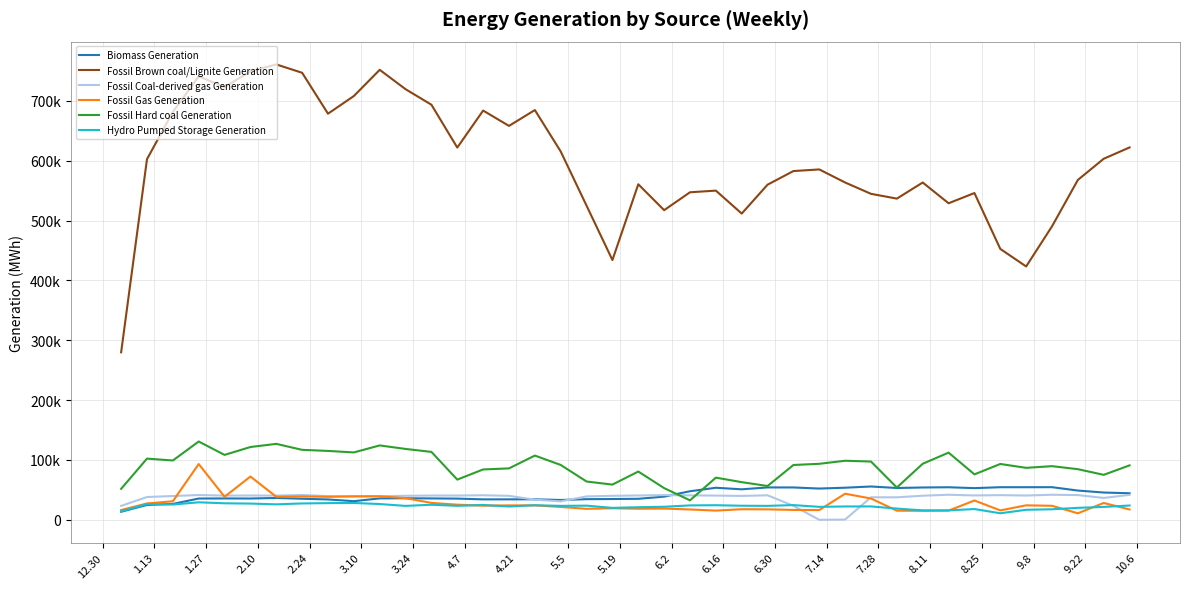

Reading left to right, what are all the values shown in this chart?

Biomass Generation: 13492	24777	26574	35557	35704	35582	36513	35188	34020	31120	35822	35981	35722	35436	34168	34195	34254	33138	34492	34741	35113	38706	47743	53554	50971	54098	54056	52216	53639	55667	53157	54017	54388	52938	54451	54464	54516	48884	45579	44362
Fossil Brown coal/Lignite Generation: 279877	602496	681394	740847	723000	749203	760823	746805	678490	708006	751767	719392	693467	621864	683711	658102	684555	615339	524787	433989	560568	517312	547198	549964	511626	559885	582655	585355	563526	544592	536613	563518	528832	545922	452572	423277	490291	567802	603206	622110
Fossil Coal-derived gas Generation: 23324	38056	39757	41394	40489	40620	40488	41414	39563	39326	39381	40112	40541	40550	41014	40079	33623	30878	39083	40122	40634	41301	40857	40467	39941	40942	23404	0	423	37635	37585	40259	41885	40711	41240	40574	41898	41319	36539	41684
Fossil Gas Generation: 16337	27301	31006	93194	38448	72325	38517	38985	38430	39190	39297	36191	28267	25265	23646	24092	24100	21497	18352	19281	18494	18783	17276	15393	17655	17506	16501	16311	43592	35583	15235	15090	15335	32278	15721	24194	23418	10856	28146	17277
Fossil Hard coal Generation: 51763	102235	99103	130817	108438	121627	126885	116899	115081	112583	124280	118418	113441	67176	84146	85914	107324	91661	63978	58834	80675	52948	32546	70446	62921	56483	91597	93580	98678	97351	53937	93628	112228	75946	93277	86825	89622	84579	75132	90984
Hydro Pumped Storage Generation: 14152	26247	25551	29253	27609	27125	25850	27355	27902	28127	26367	23242	25195	23349	24799	22214	24392	23299	23652	19955	21045	21811	24083	24383	23520	23295	24588	21654	22314	22364	18758	15748	15768	17985	10927	16753	17619	19977	21559	23895